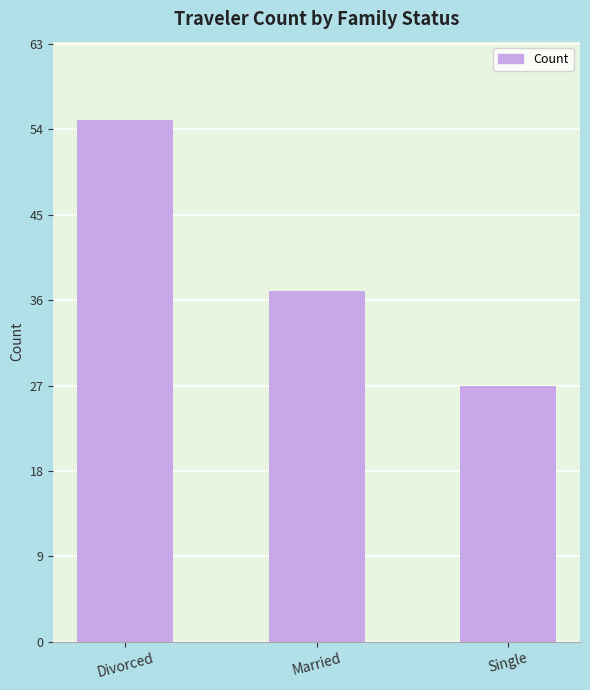

How many values are between 27 and 55?

3